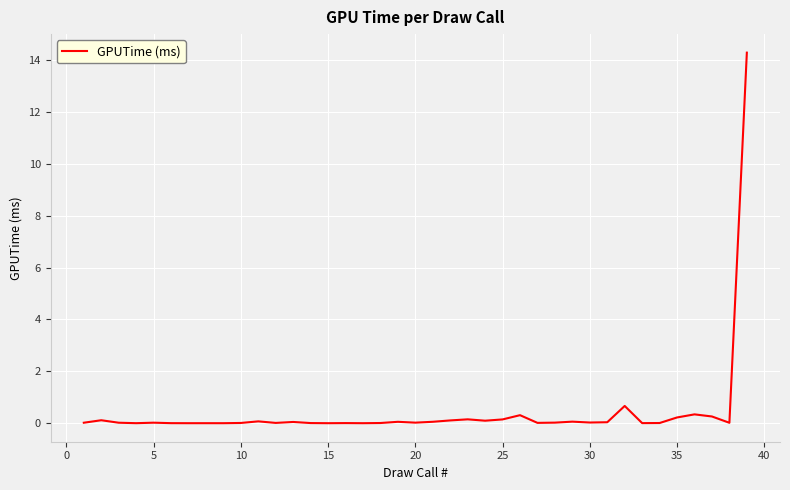

What is the greatest value displayed?

14.3